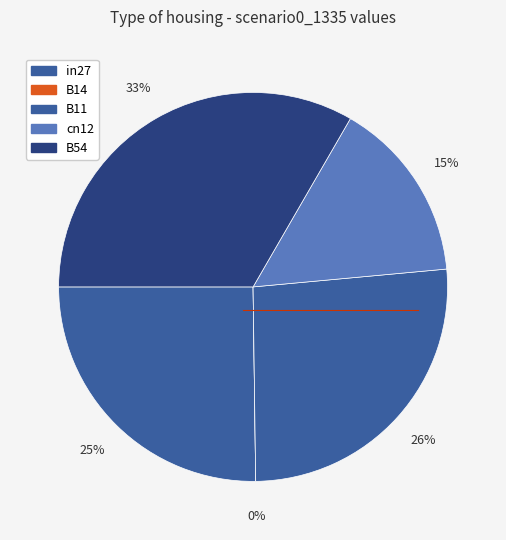

Does any single category account for the majority?

No